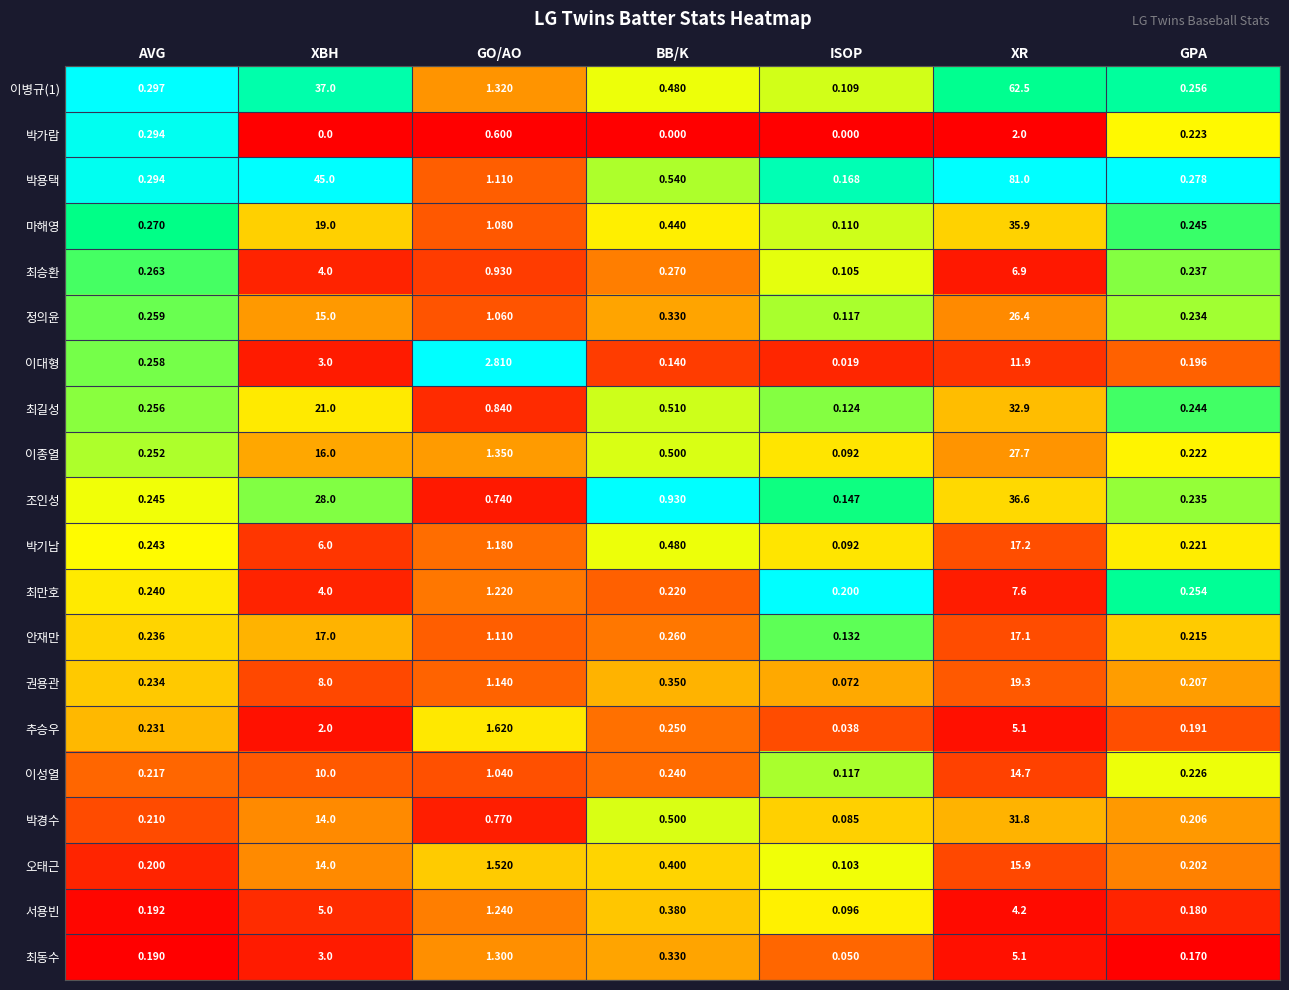

What is the greatest value displayed?

81.0